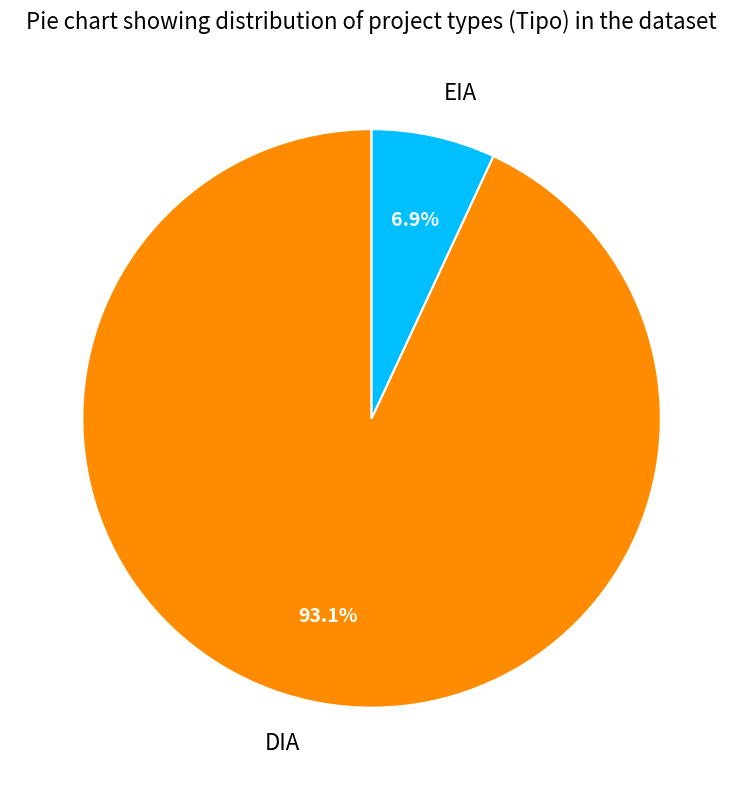

To the nearest percent, what percentage of the pie is DIA?

93%